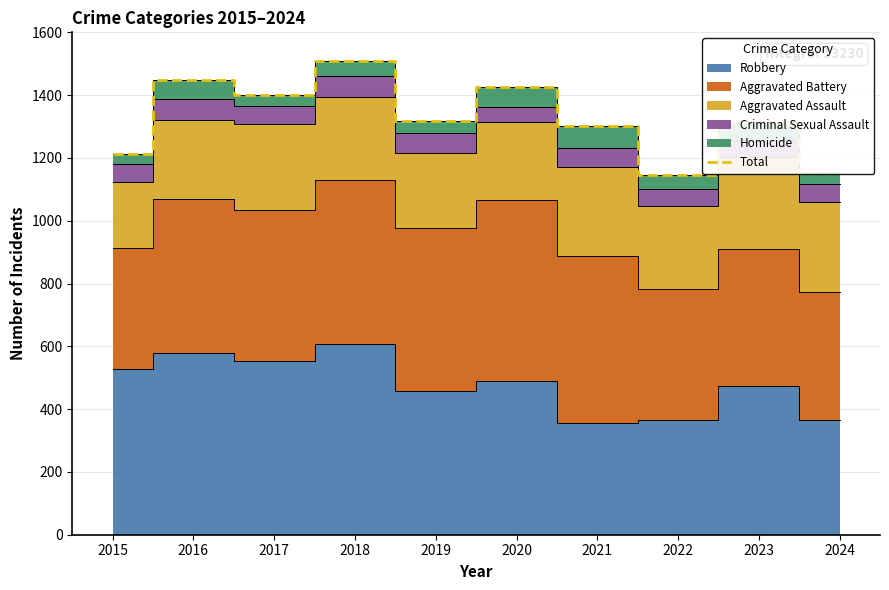

How many values exceed 1318?

4